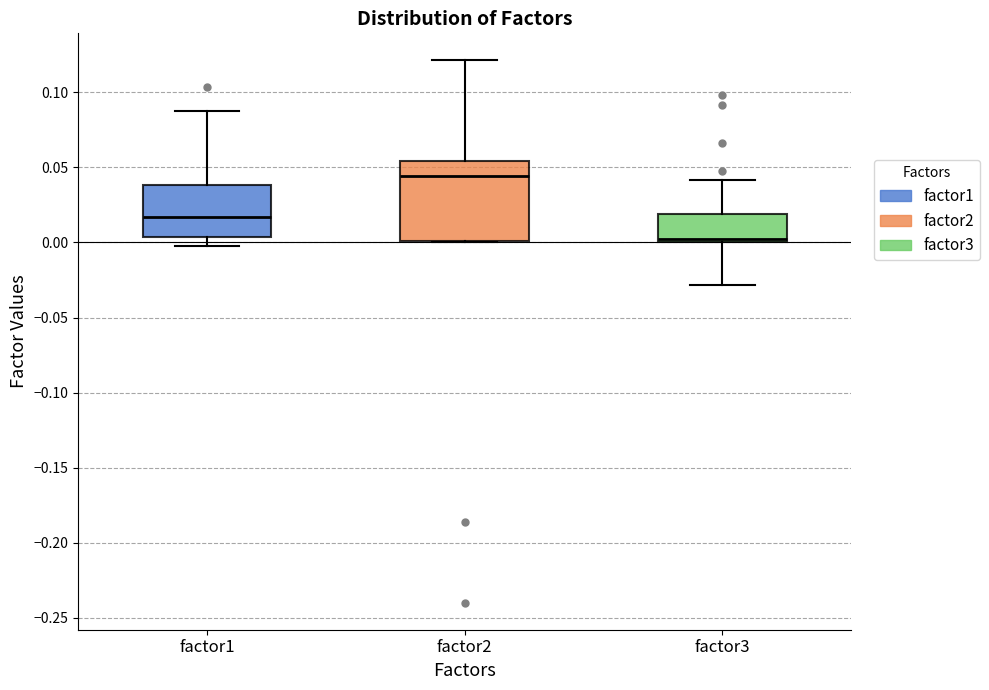

Where is the lower edge of the box for factor2 on the y-axis? The values are not printed on the chart, so give them approximately, as read against the axis.

0.000